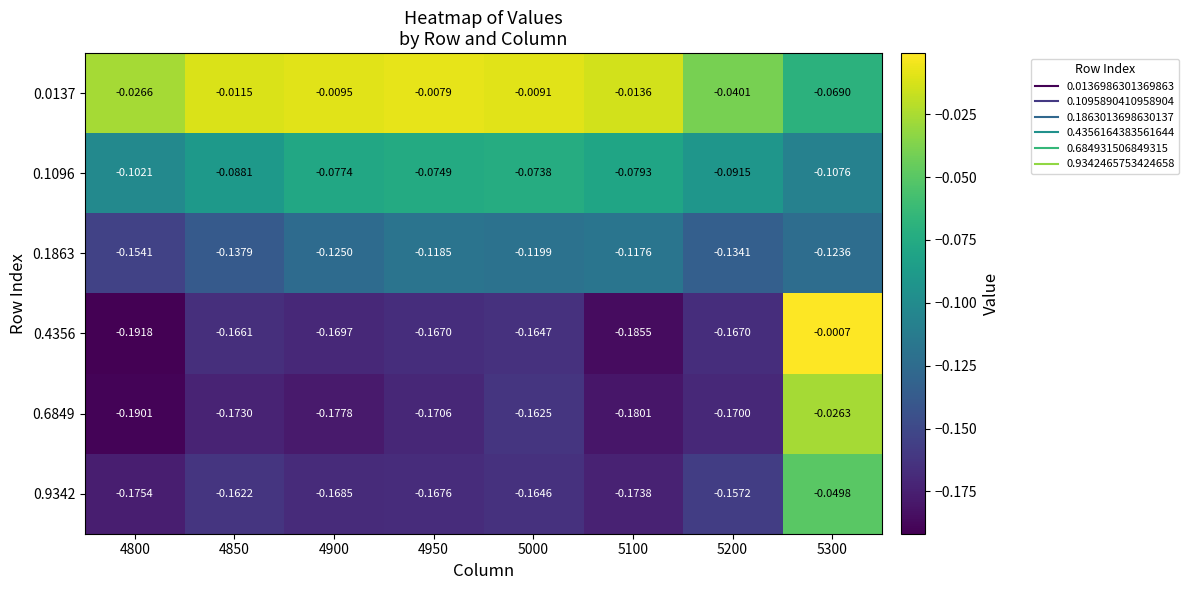

How many categories are shown in the chart?

8